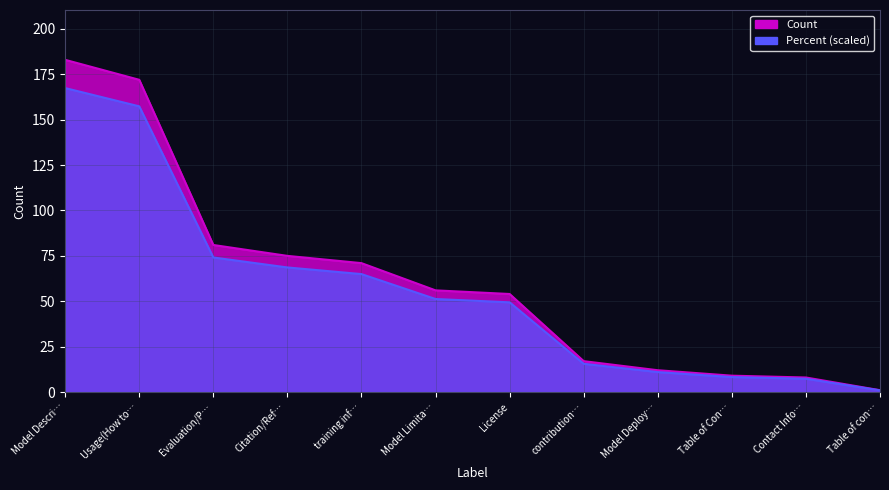

At which category is the sum across all series the highest?

Model Descri…